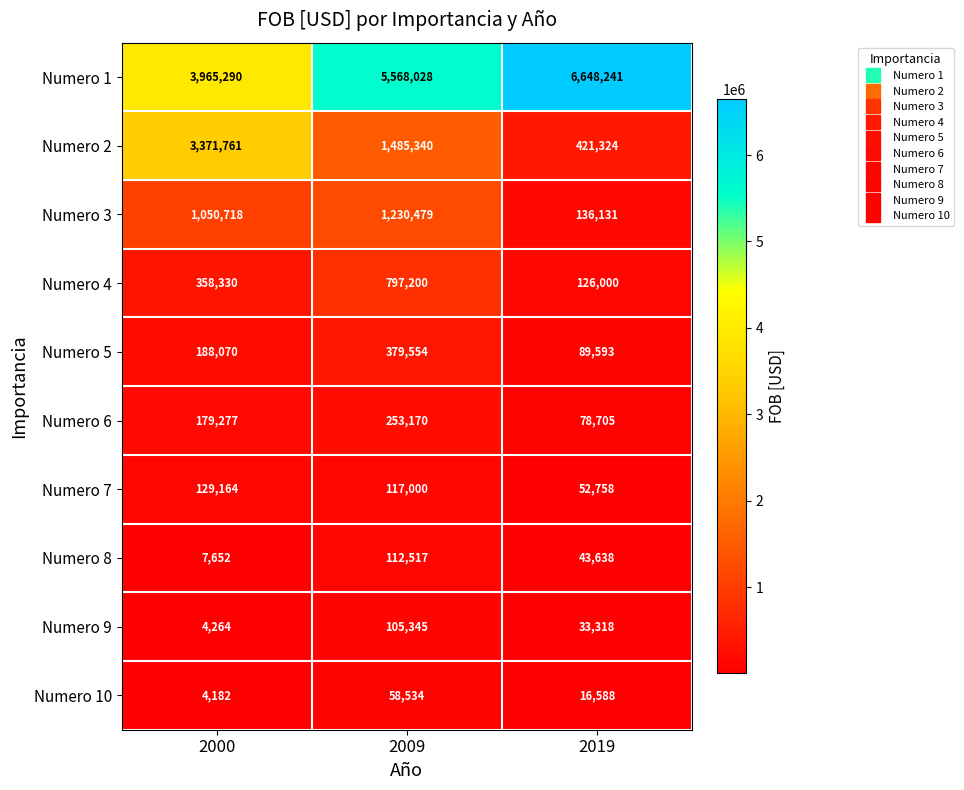

What is the minimum value shown in the chart?

4182